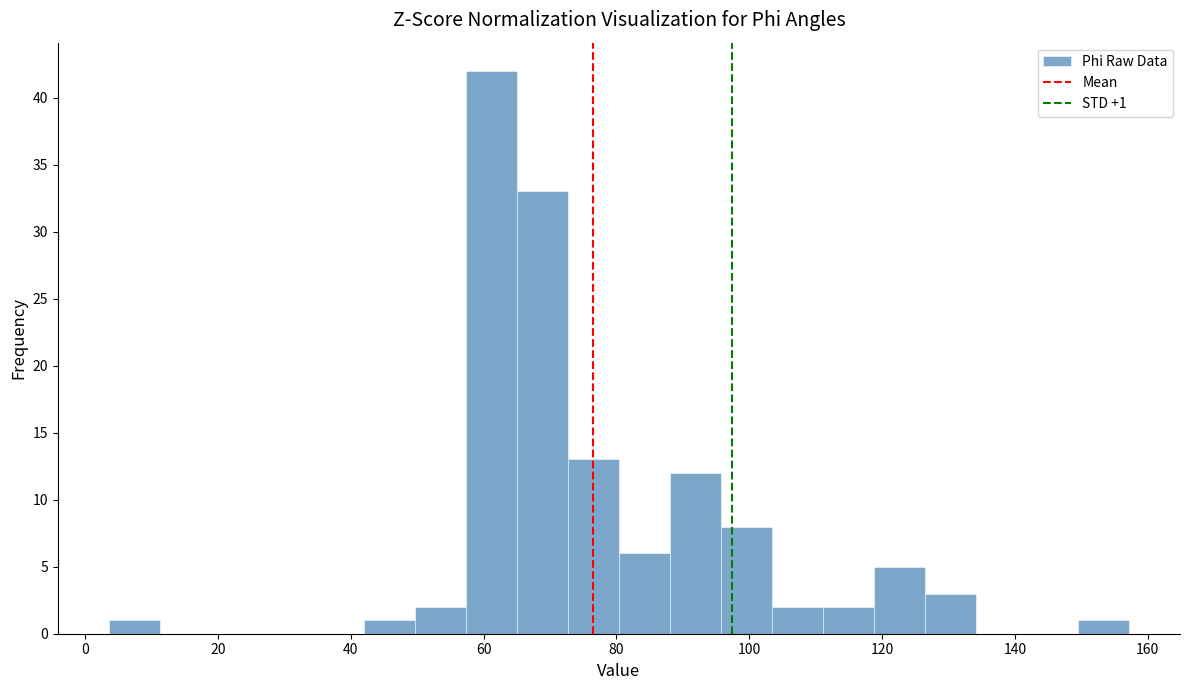

Read against the x-axis, roughly where is the centre of the tallest bar?

62